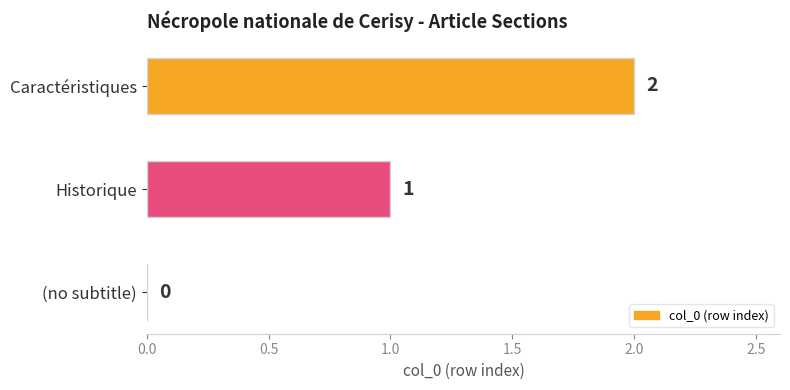

At which label is the value closest to 1?

Historique